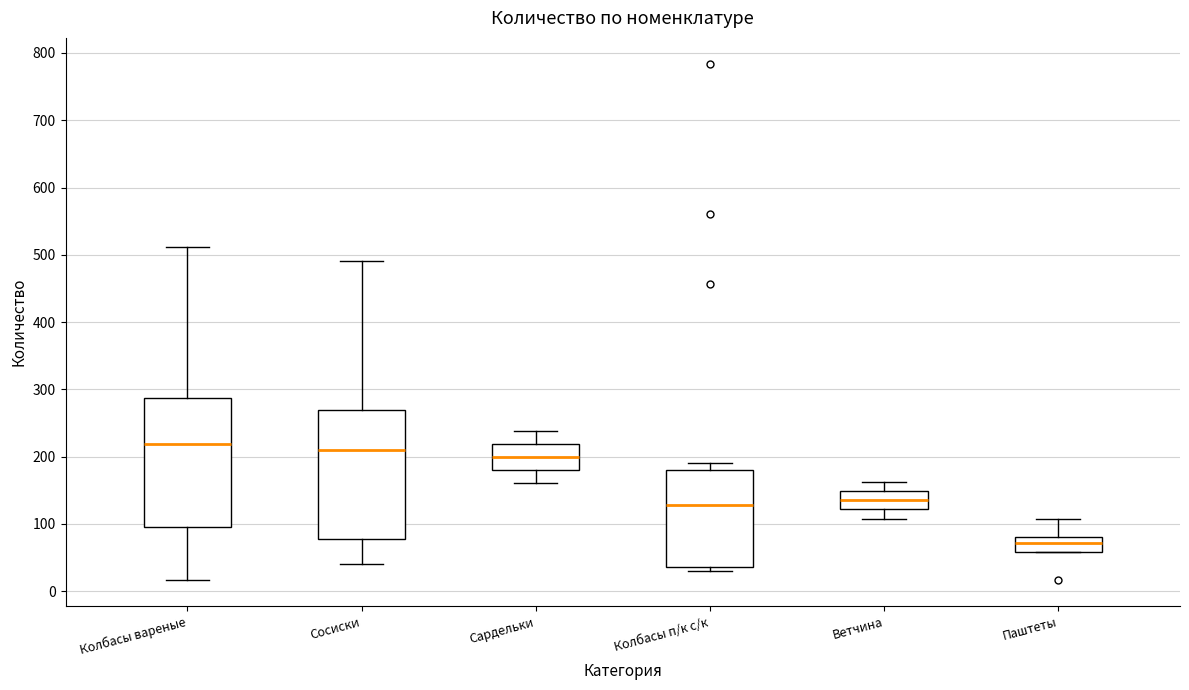

Reading left to right, read every box against the y-axis: the position of its median line, the range the box covers, and the ends of its whiskers. The values are not printed on the chart, so give them approximately, as read against the axis.

Колбасы вареные: median 220, box 100 to 290, whiskers 20 to 510
Сосиски: median 210, box 80 to 270, whiskers 40 to 490
Сардельки: median 200, box 180 to 220, whiskers 160 to 240
Колбасы п/к с/к: median 130, box 40 to 180, whiskers 30 to 190
Ветчина: median 140, box 120 to 150, whiskers 110 to 160
Паштеты: median 70, box 60 to 80, whiskers 60 to 110